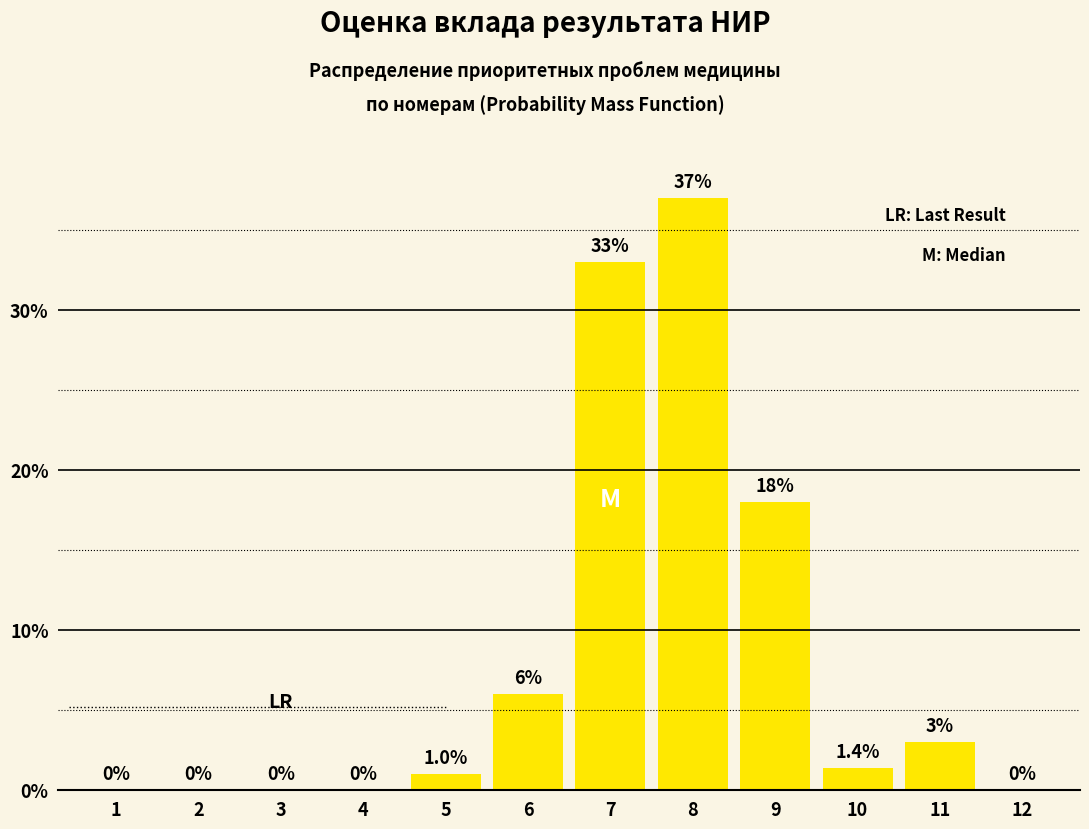

Reading left to right, list all the values displayed in this chart.

1=0.0	2=0.0	3=0.0	4=0.0	5=1.0	6=6.0	7=33.0	8=37.0	9=18.0	10=1.4	11=3.0	12=0.0